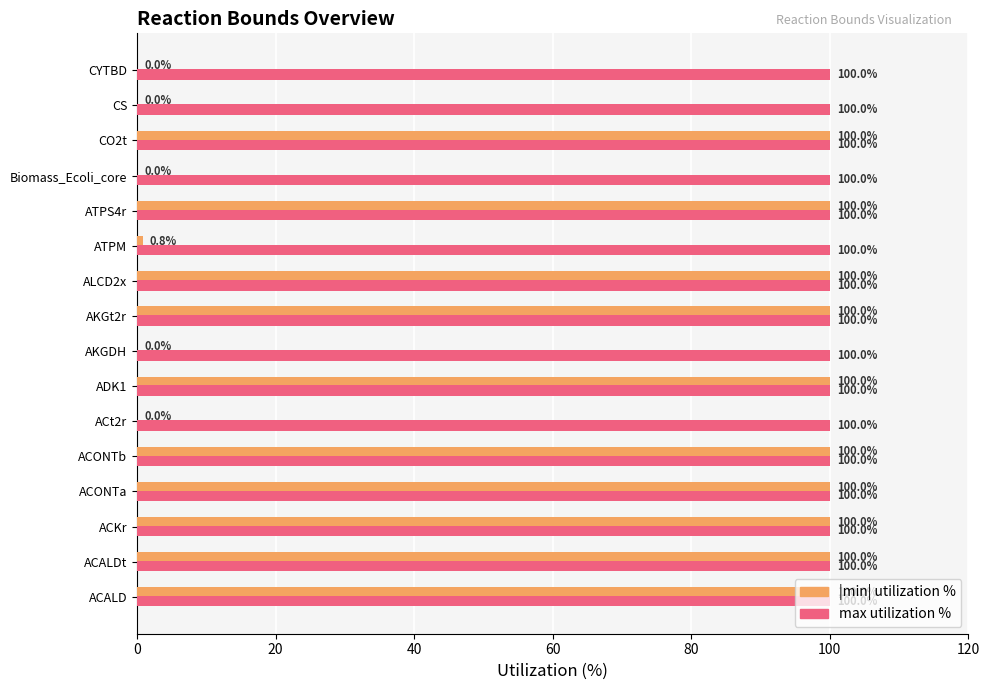

What is the total value across all series at ACALD?

200.0